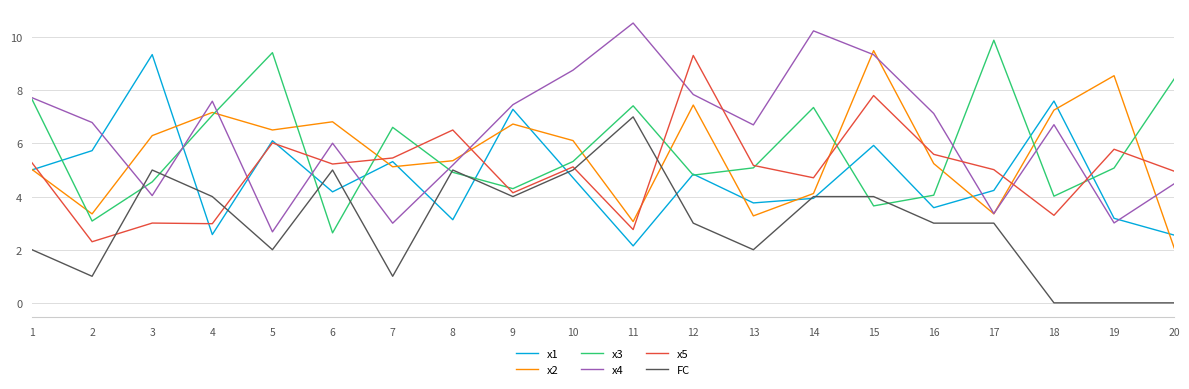

After their last crossing, which series has the higher values: x3 or x1?

x3